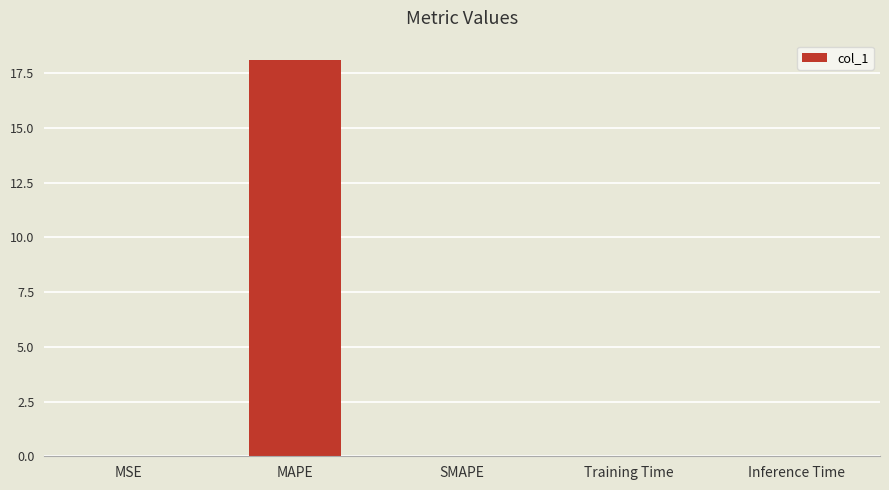

Which label corresponds to the largest value in the chart?

MAPE